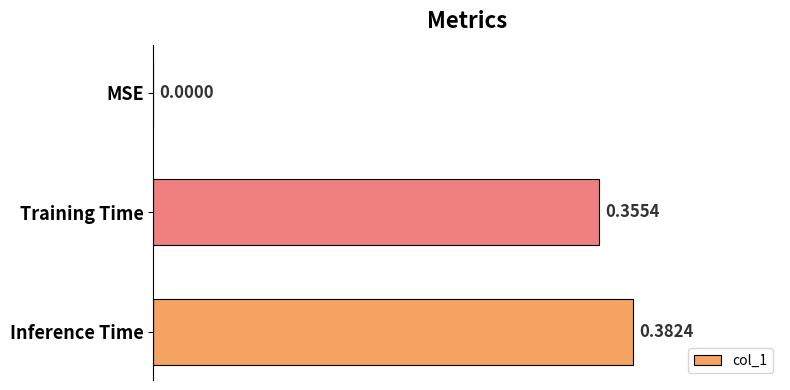

Between MSE and Training Time, which is larger?

Training Time